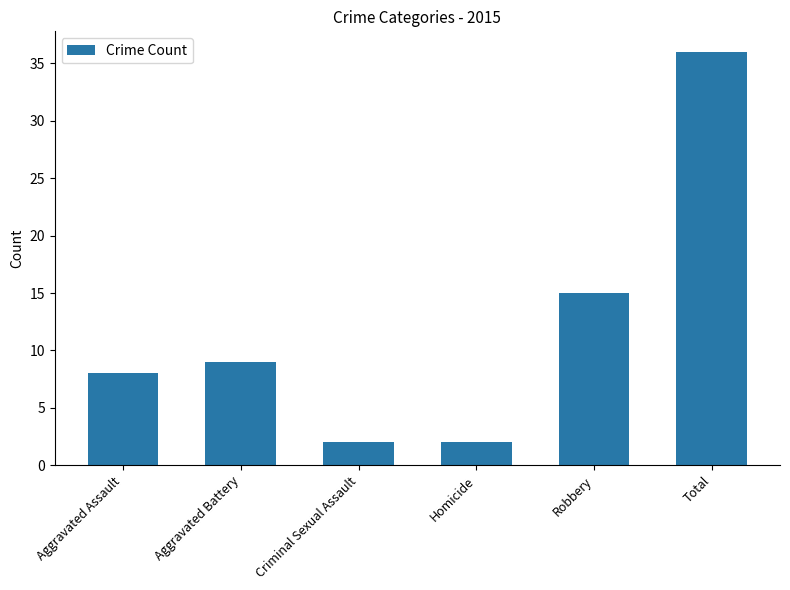

What is the value of the 1st bar from the left?

8